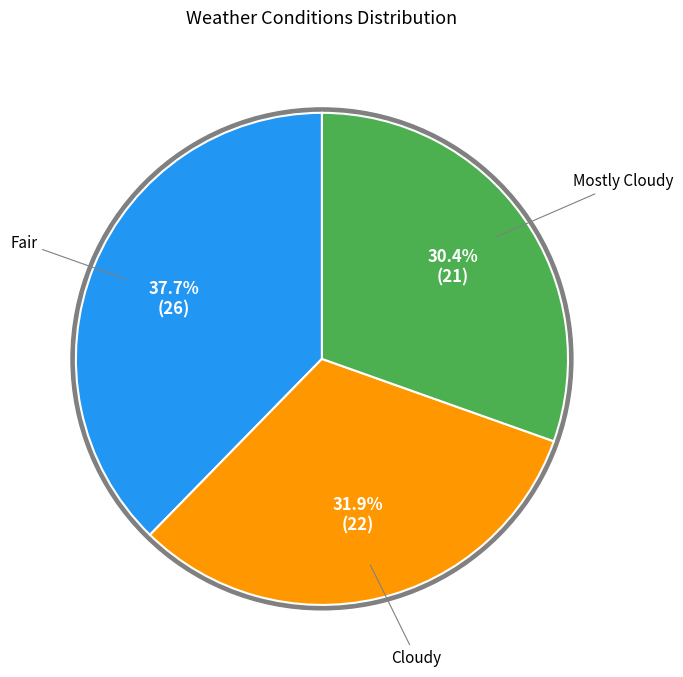

Is there a majority slice in this chart?

No